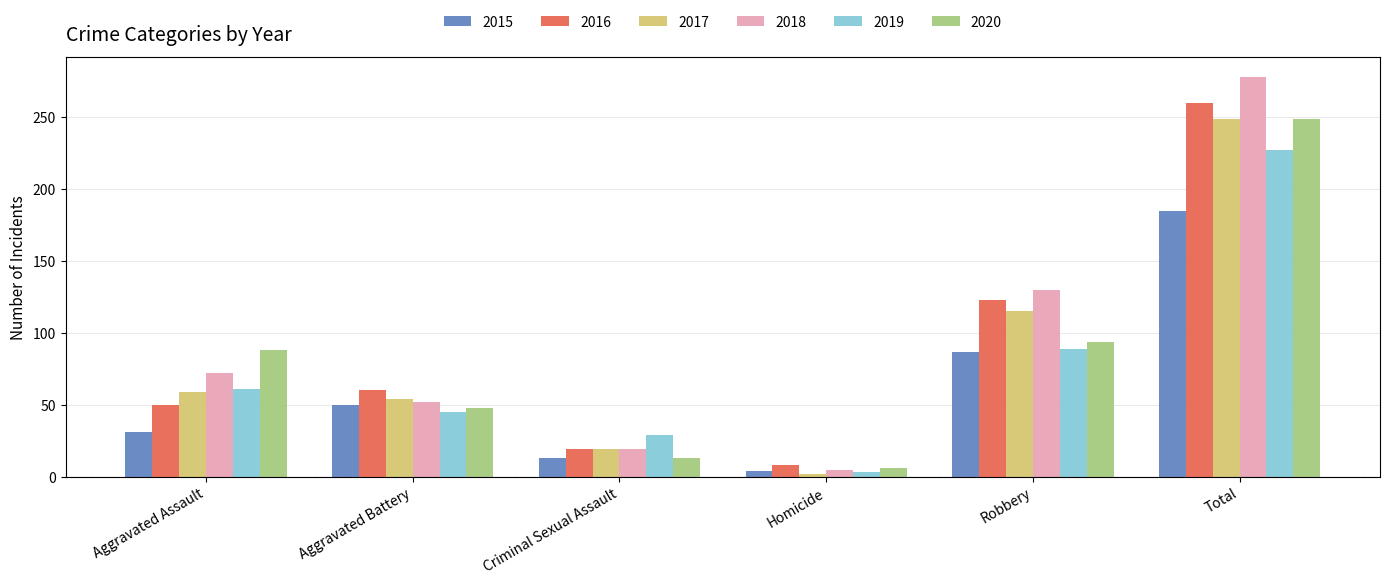

Is it true that 2016 equals 8 at Homicide?

True